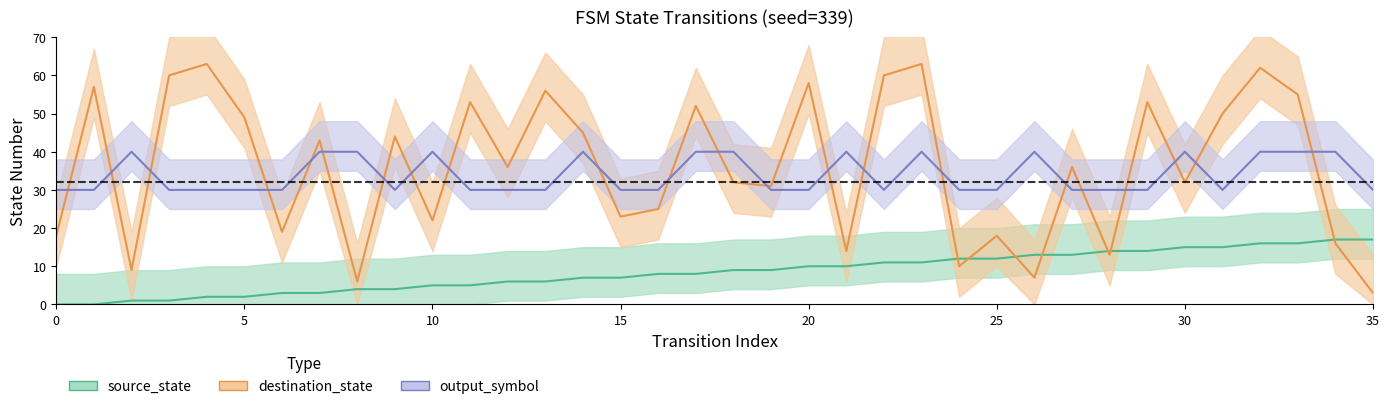

What is the difference between the maximum and minimum values in the destination_state series?

60